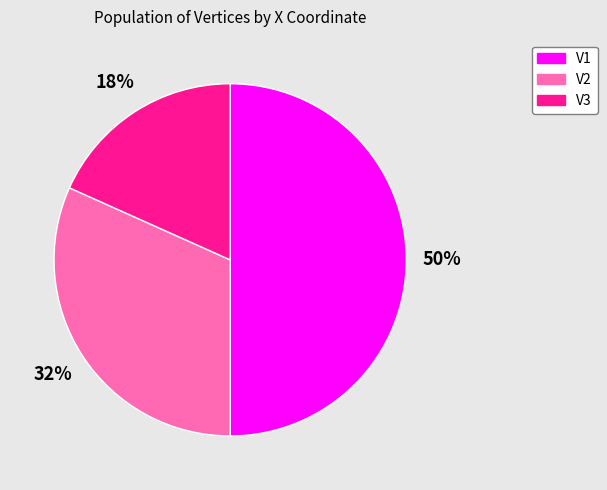

How many slices are in this pie chart?

3